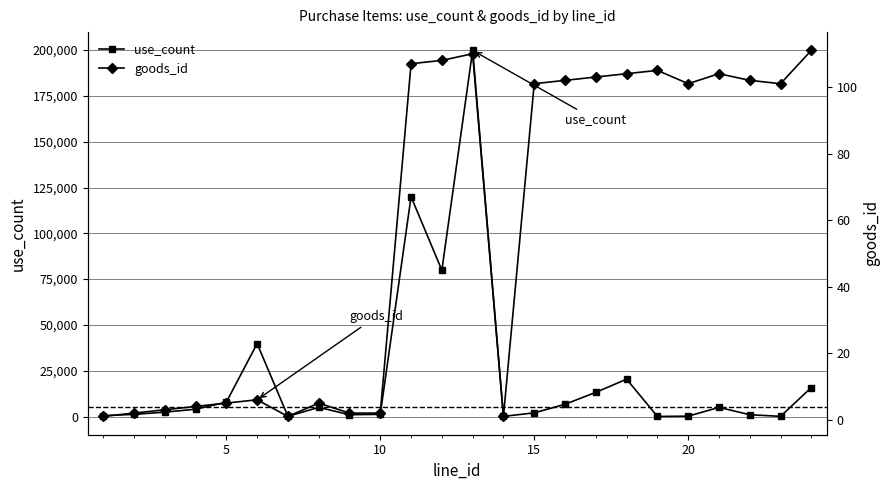

The value of use_count at 5 is 7840. True or false?

True